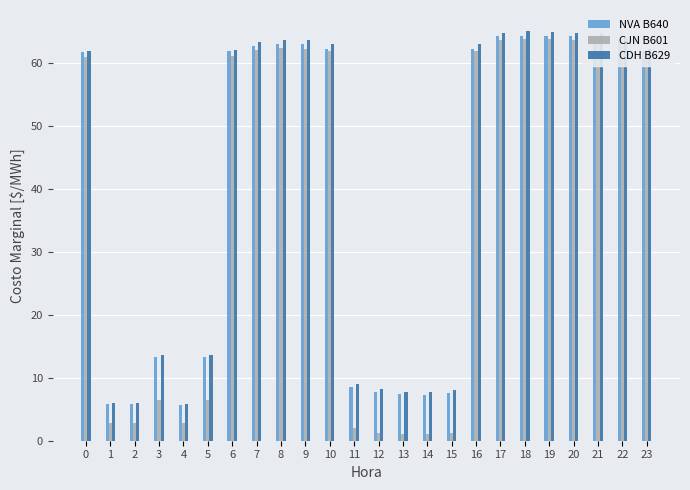

What is the minimum value shown in the chart?

1.1